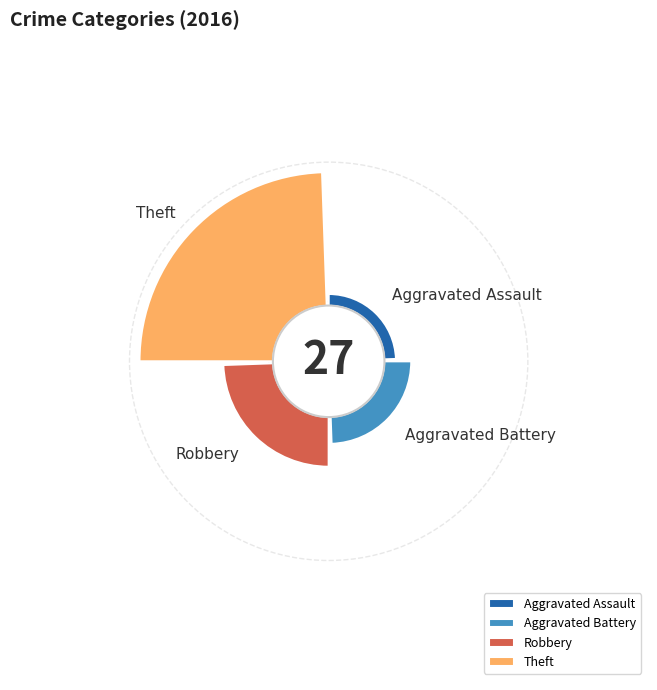

What is the ratio of the value at Robbery to the value at Aggravated Battery?

2.0